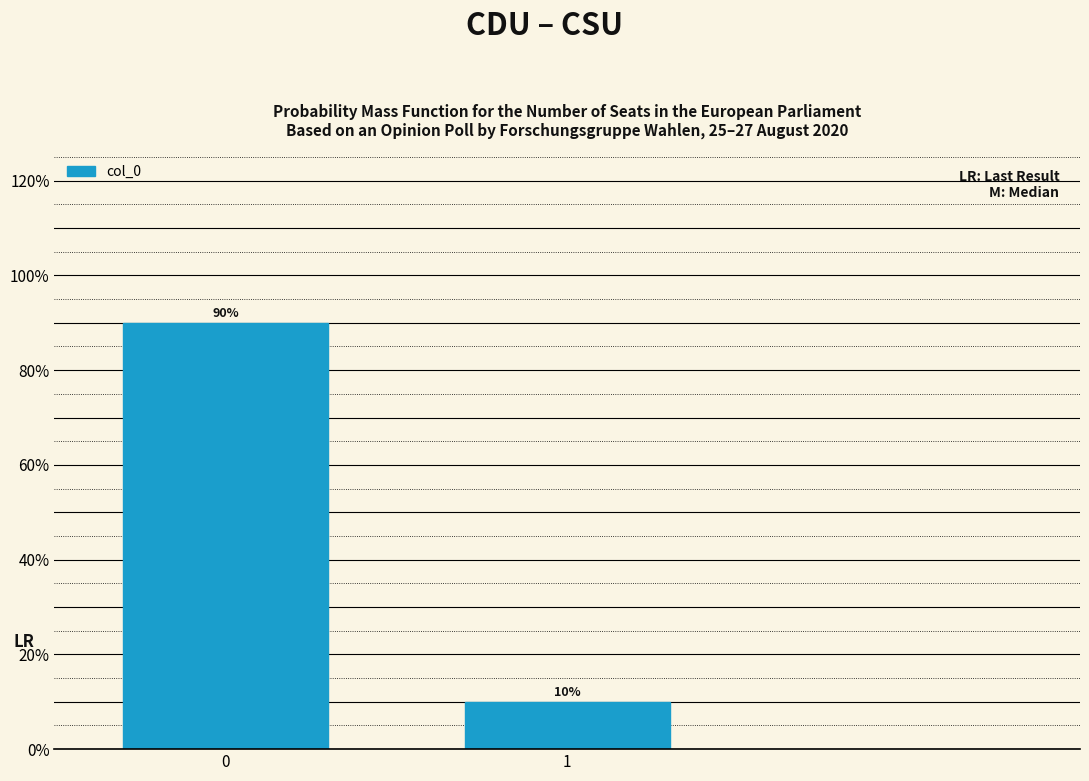

Reading right to left, list all the values displayed in this chart.

10	90